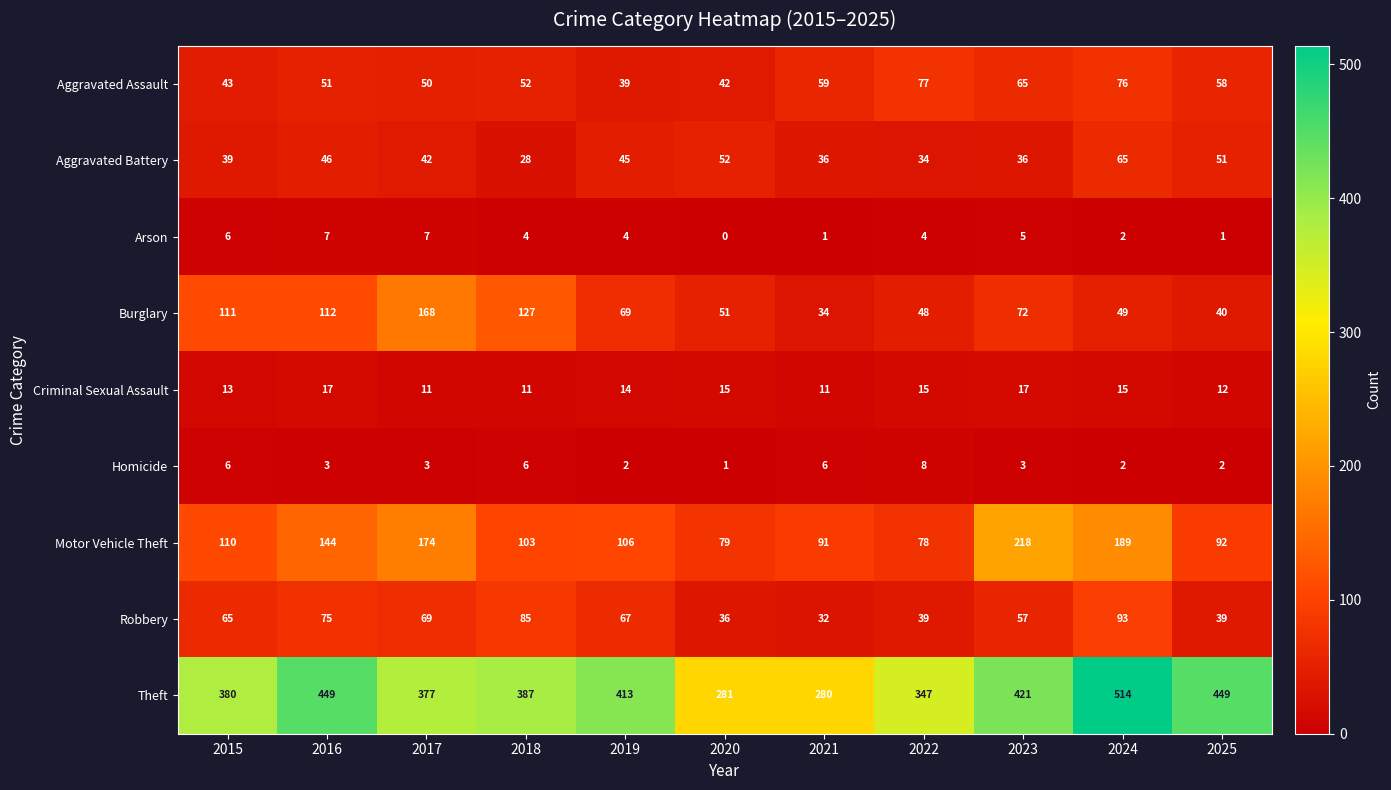

Where does the Theft series first go above 387?

2016